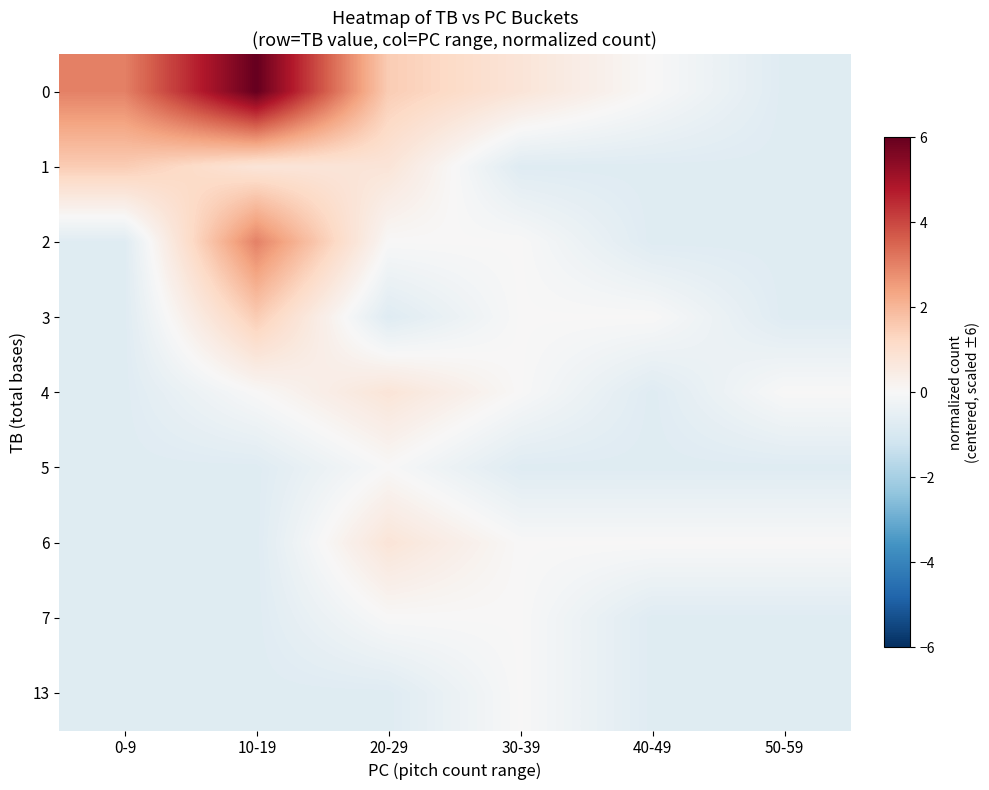

What is the minimum value shown in the chart?

-0.7